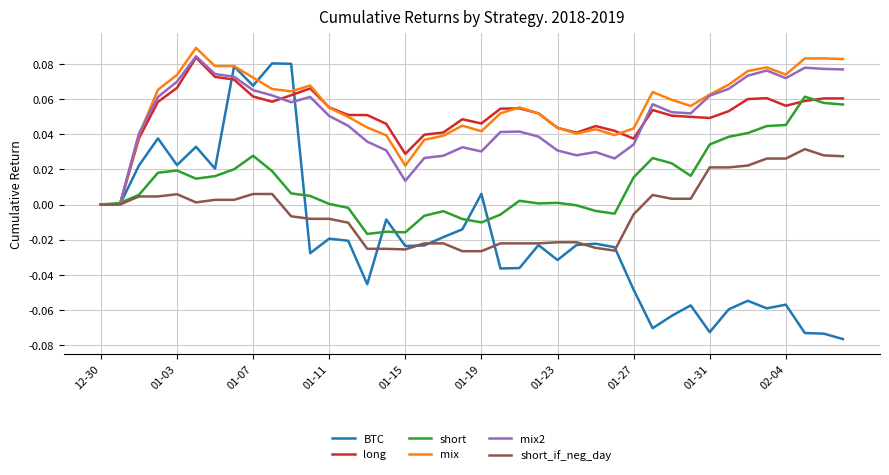

Which series has the widest spread of values?

BTC